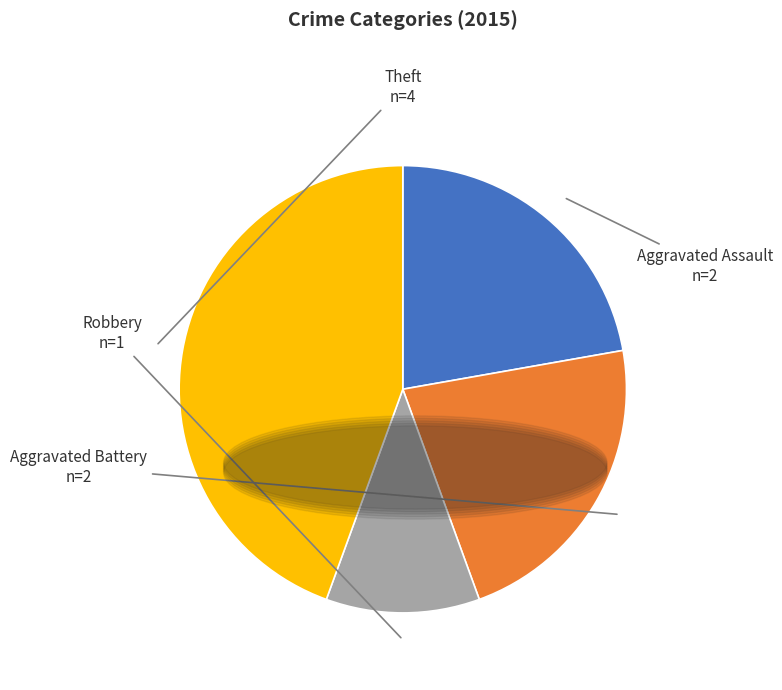

Is there a majority slice in this chart?

No